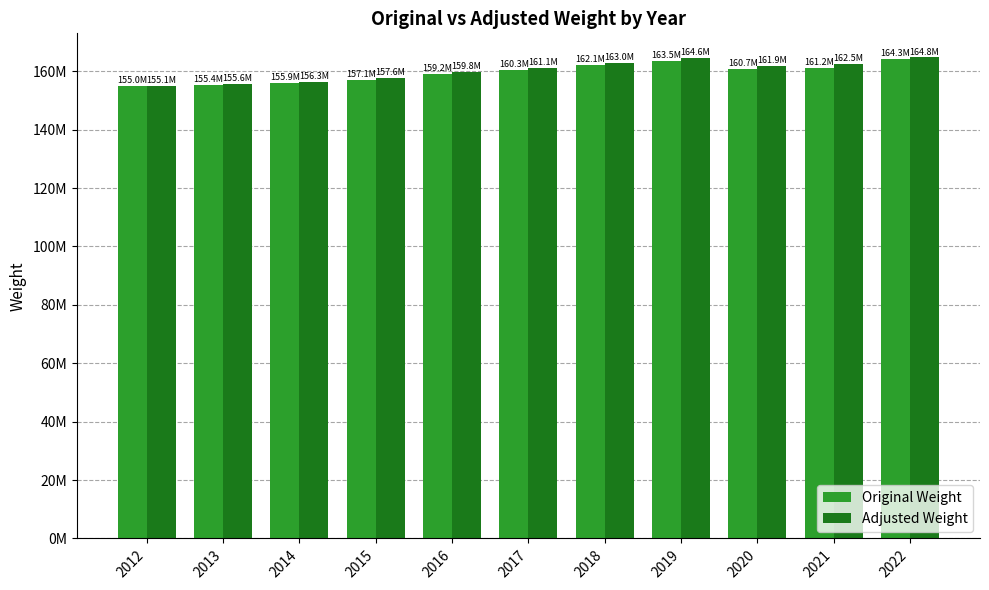

Is the value of Adjusted Weight at 2018 greater than the value of Original Weight at 2017?

Yes